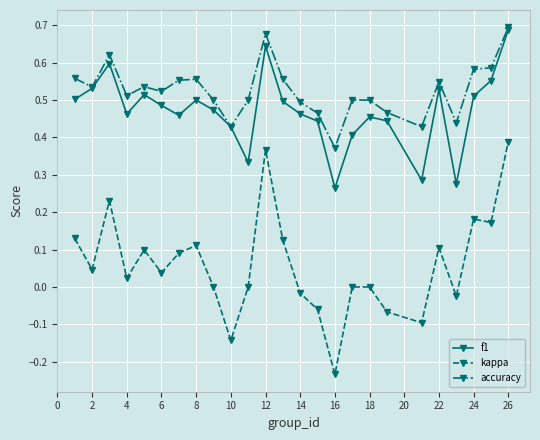

Which series has the widest spread of values?

kappa